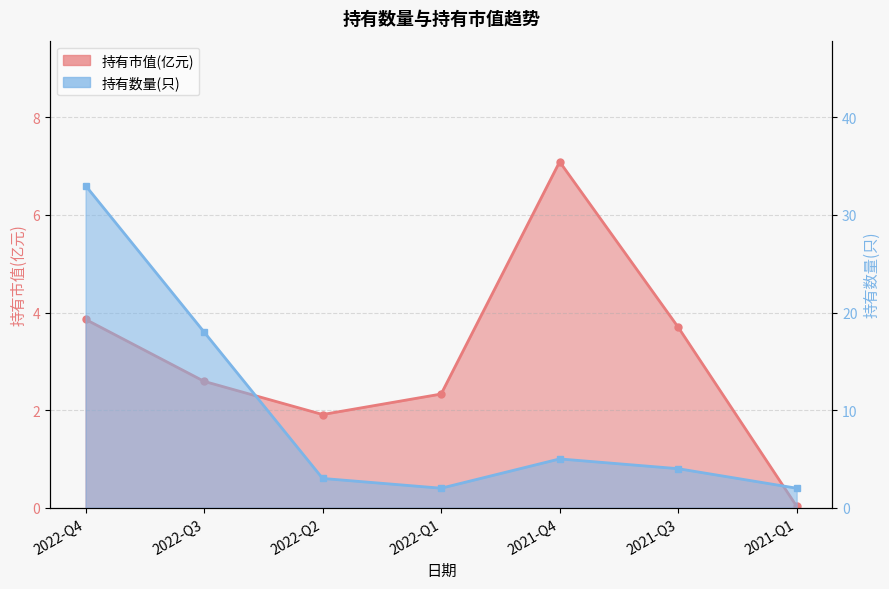

What is the difference between the maximum and minimum values in the 持有数量(只) series?

31.0